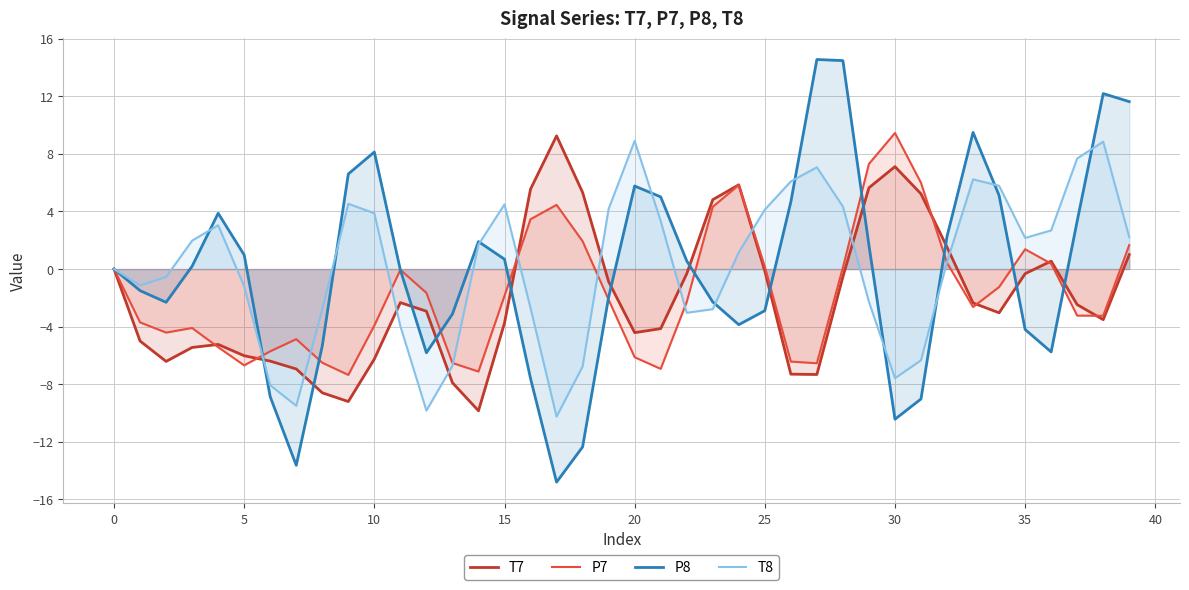

At how many categories does at least one series exceed 0?

32